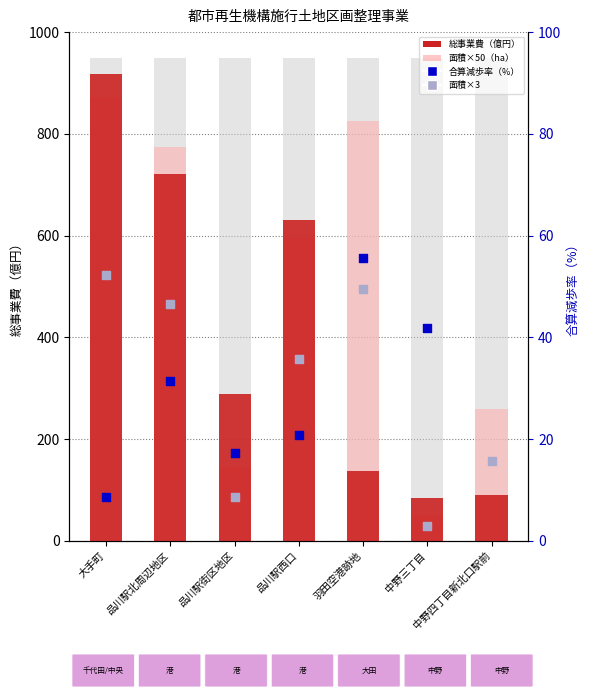

At which category is the sum across all series the highest?

大手町